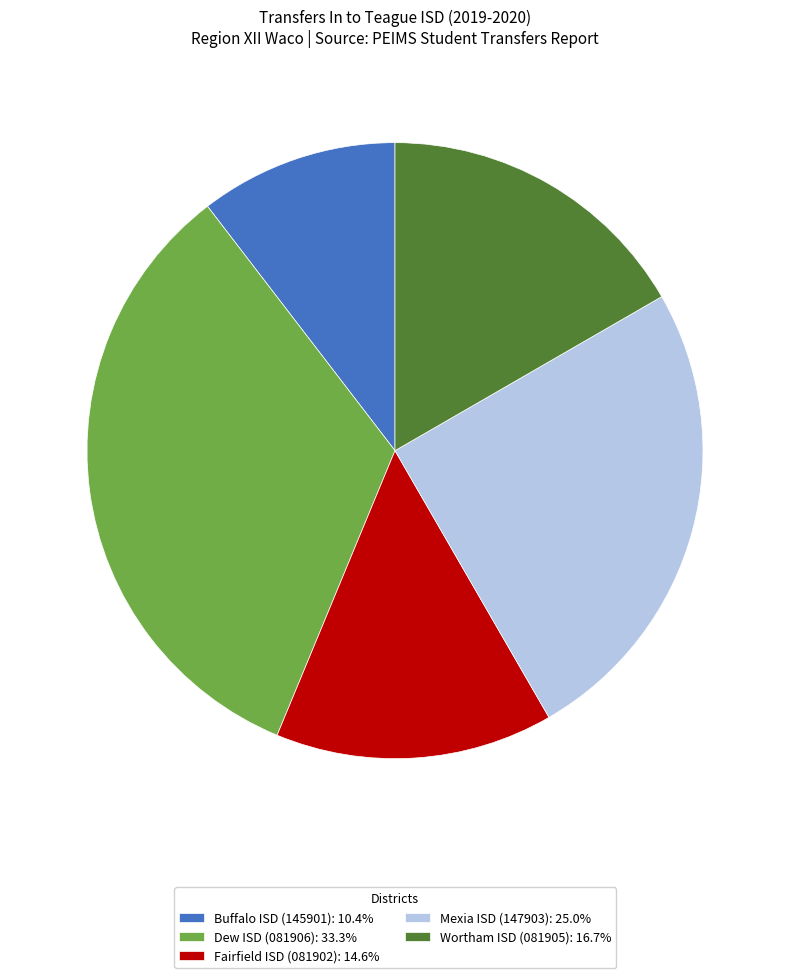

Approximately how many times larger is the value at Wortham ISD (081905): 16.7% compared to Dew ISD (081906): 33.3%?

0.5